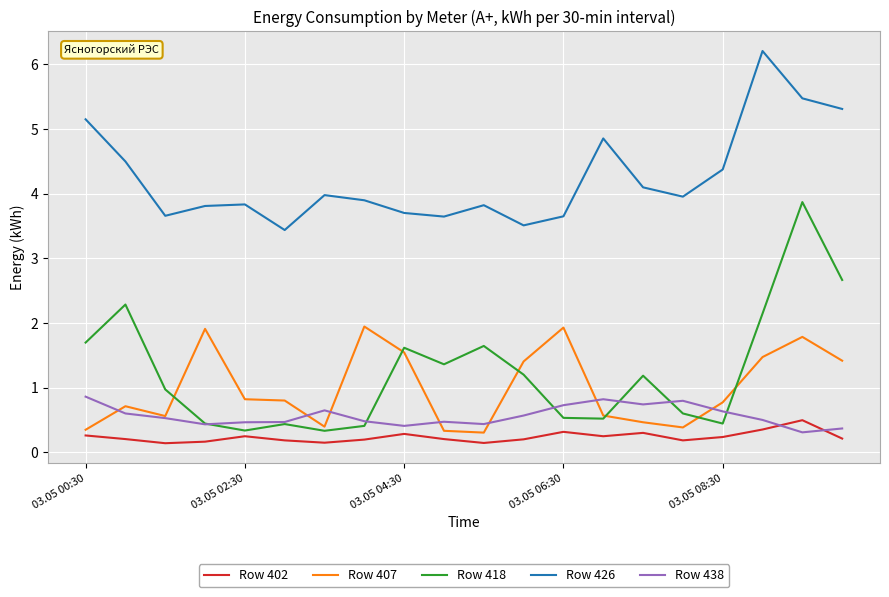

True or false: Row 418 and Row 426 intersect in this chart.

False